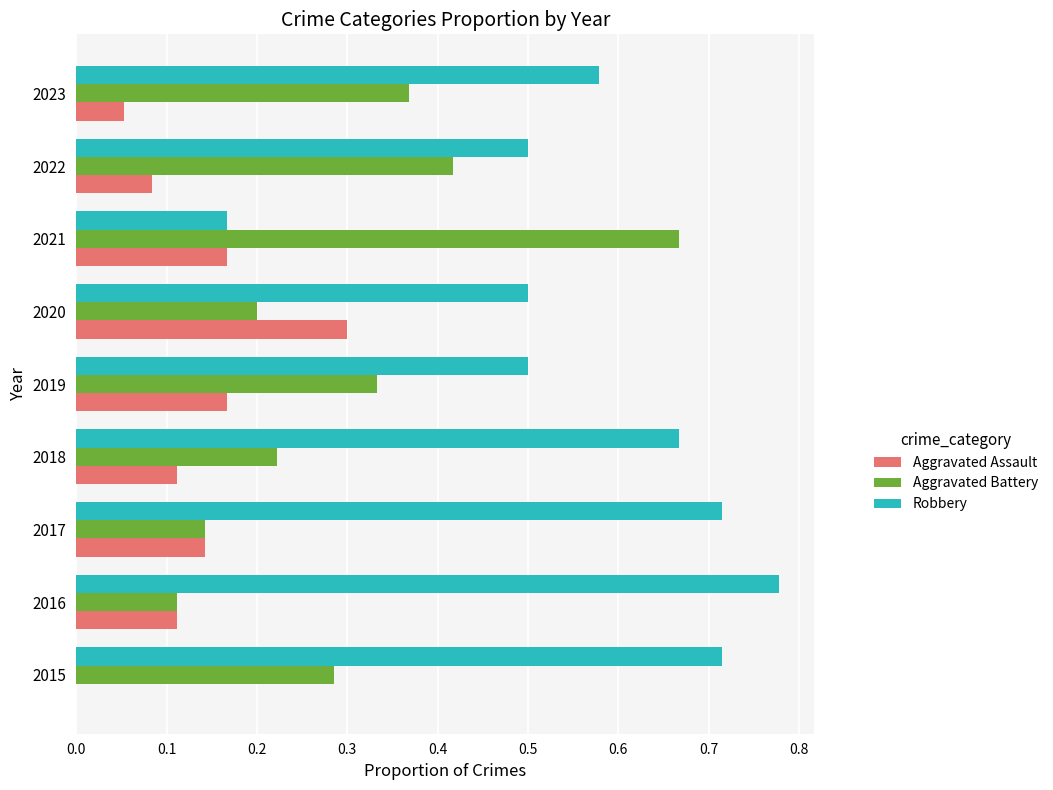

Is the value of Aggravated Battery at 2021 greater than the value of Aggravated Assault at 2021?

Yes